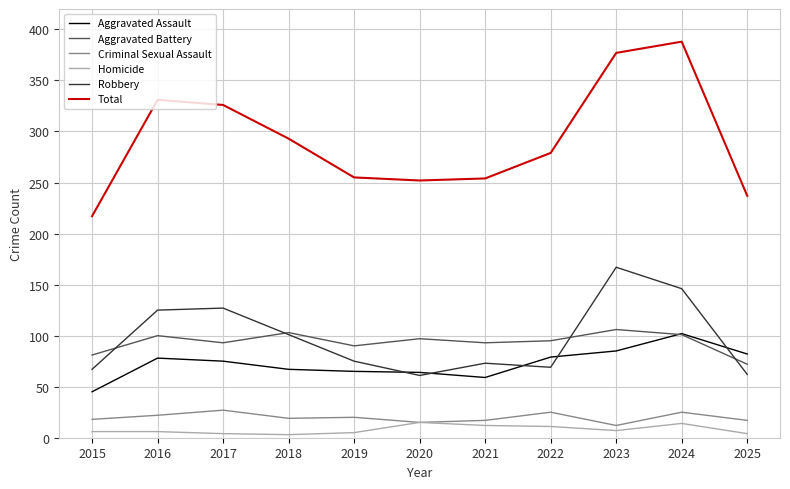

What is the maximum value shown in the chart?

388